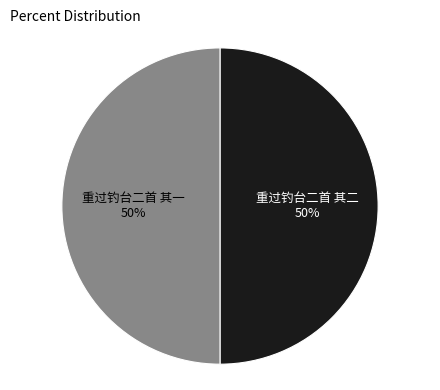

To the nearest percent, what is the average slice percentage?

50%